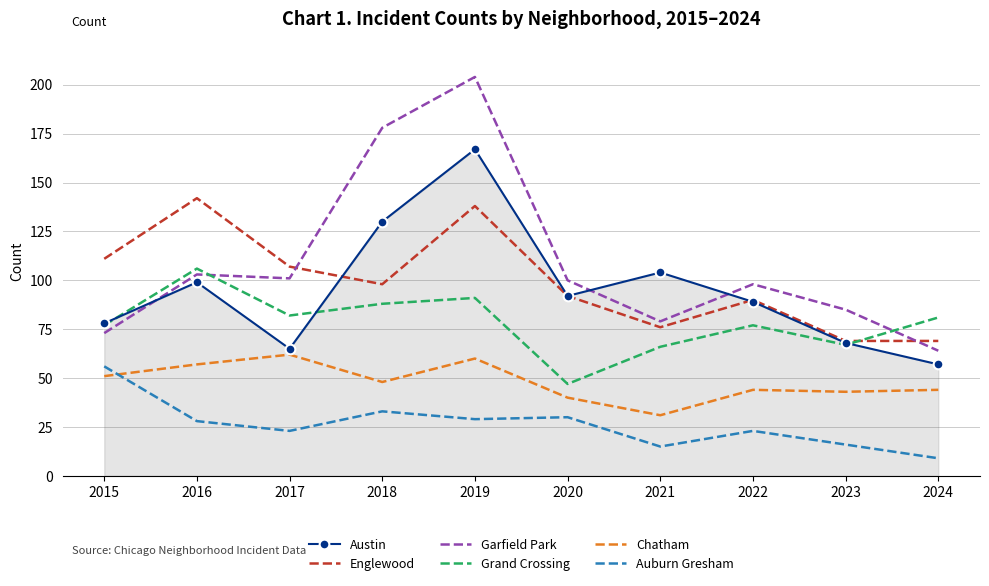

The value of Chatham at 2021 is 55. True or false?

False